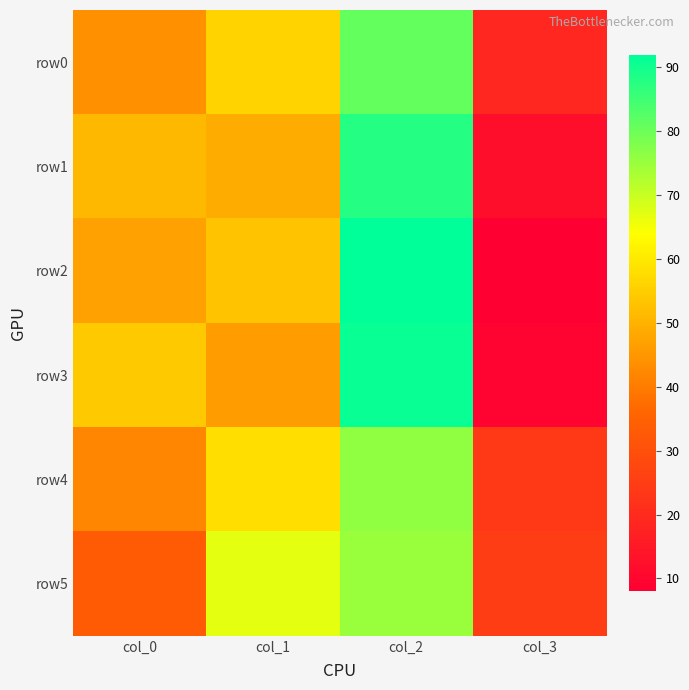

Count the number of data series in this chart.

6